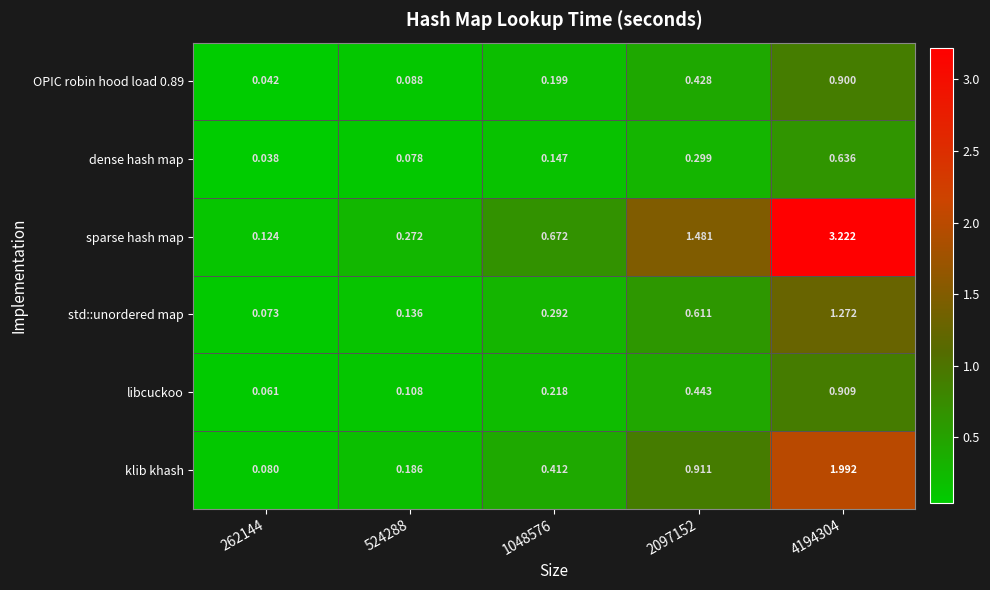

Is the value of libcuckoo at 1048576 greater than the value of sparse hash map at 262144?

Yes